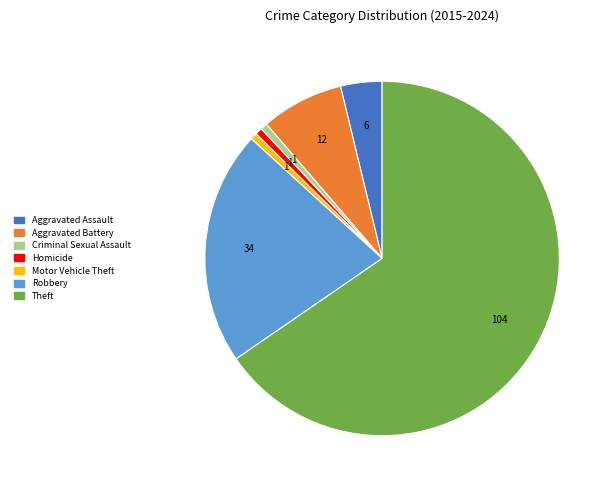

Combined, do Aggravated Assault and Robbery account for over 50%?

No